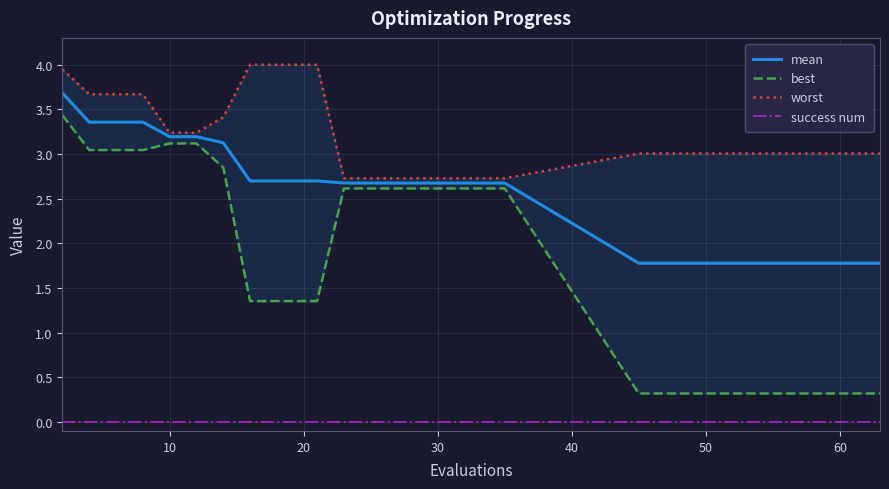

True or false: success num and mean cross at least once.

False